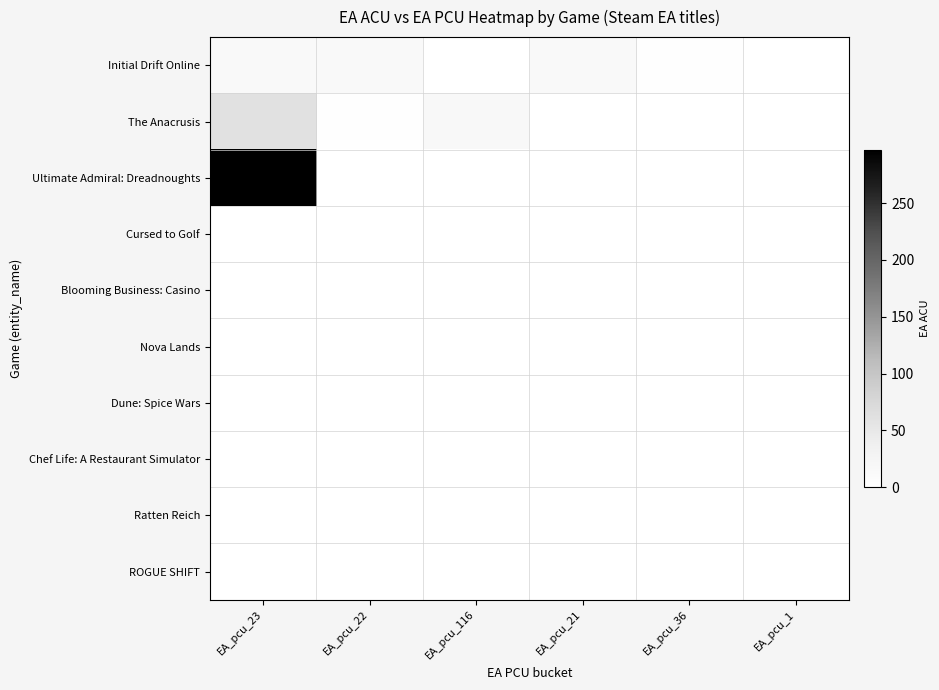

Rank the series by their maximum value, from lowest to highest.

Initial Drift Online, The Anacrusis, Ultimate Admiral: Dreadnoughts, Cursed to Golf, Blooming Business: Casino, Nova Lands, Dune: Spice Wars, Chef Life: A Restaurant Simulator, Ratten Reich, ROGUE SHIFT